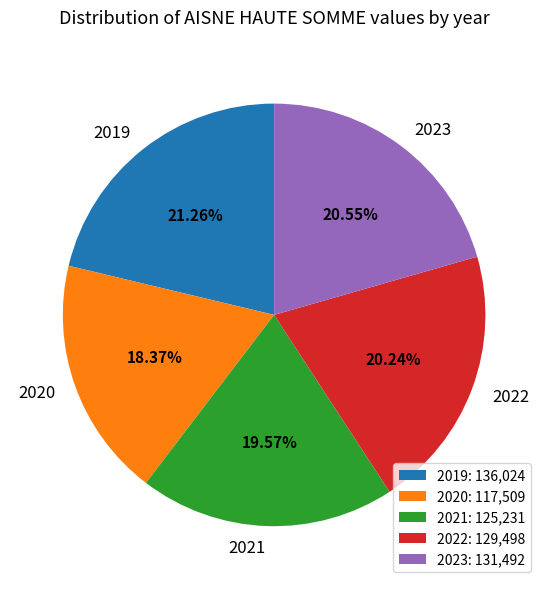

To the nearest percent, what is the average slice percentage?

20%